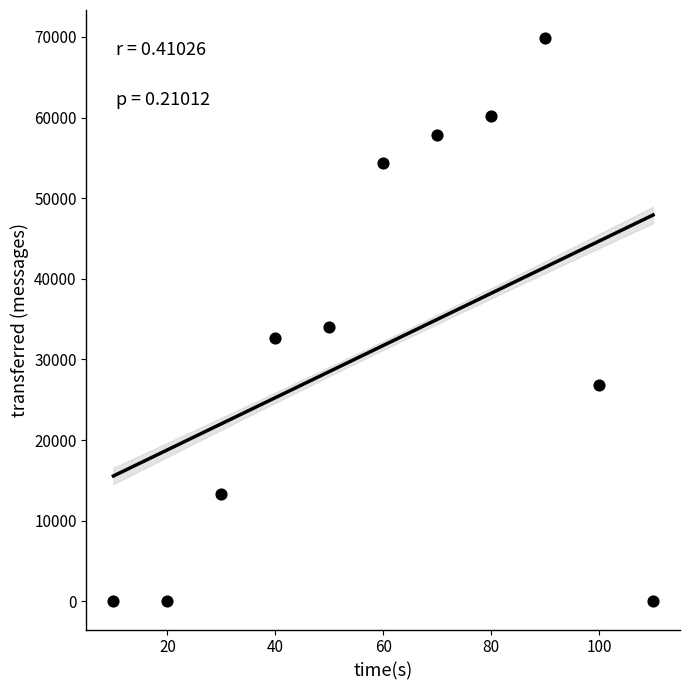

What Y value in the scatter plot is closest to 34920?

34000